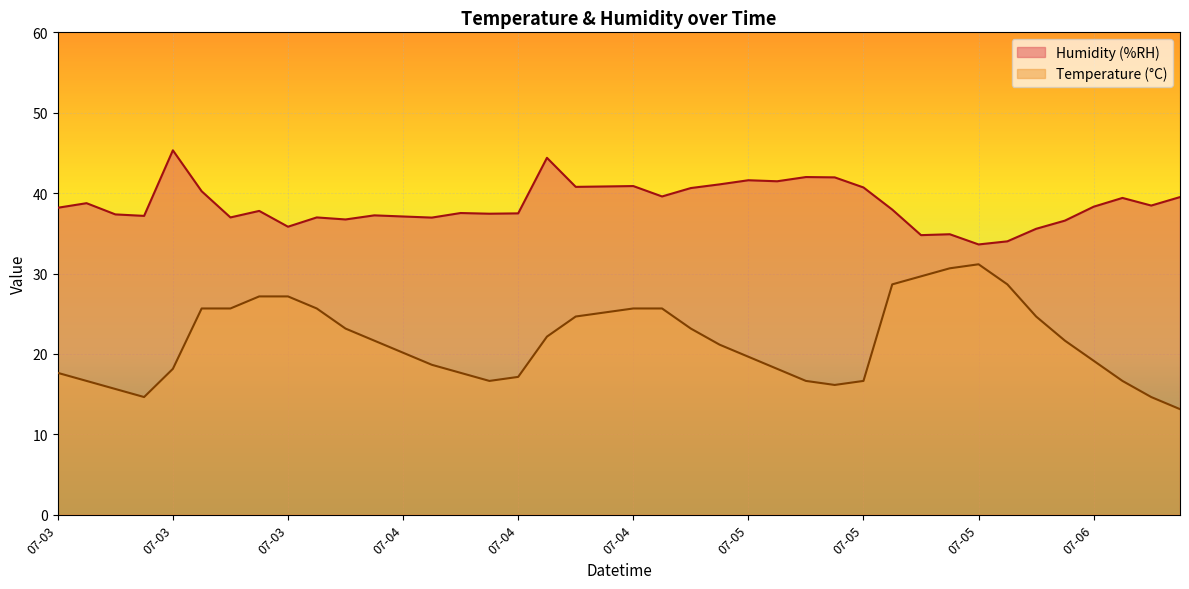

At 07-05, list the series in order from largest to smallest.

Humidity (%RH), Temperature (°C)